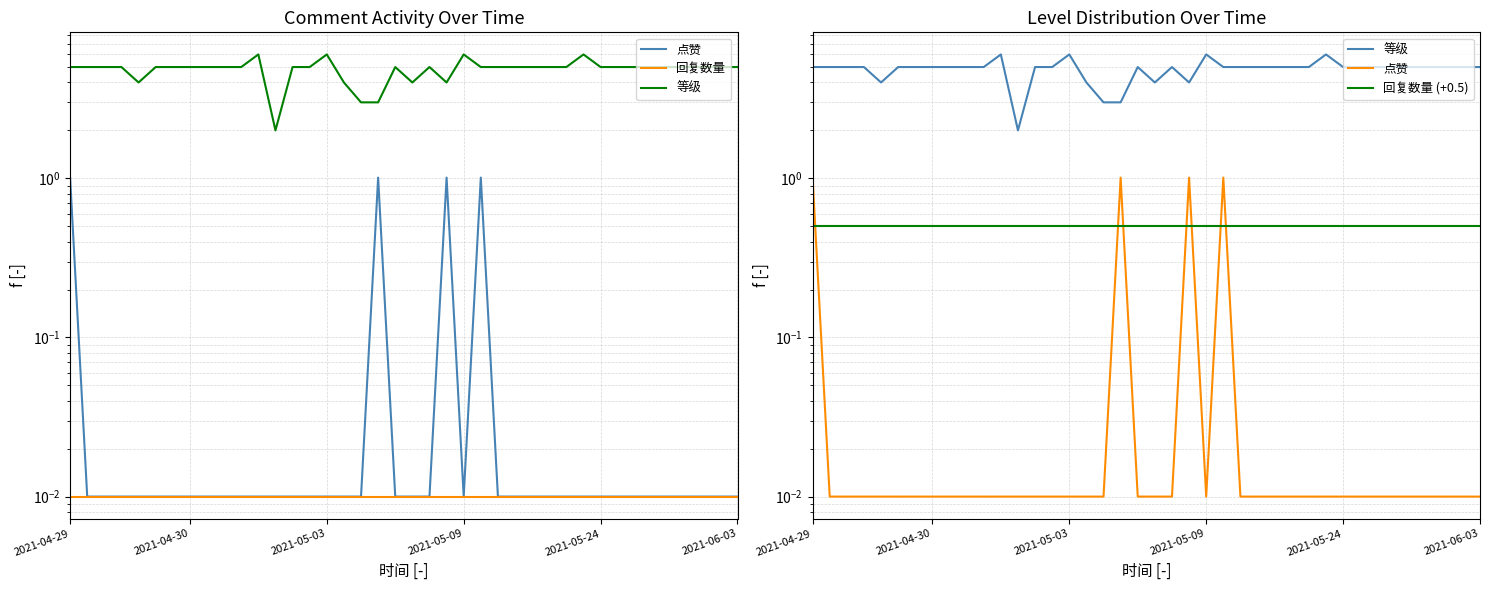

At which label does 回复数量 (+0.5) reach its peak?

2021-04-29